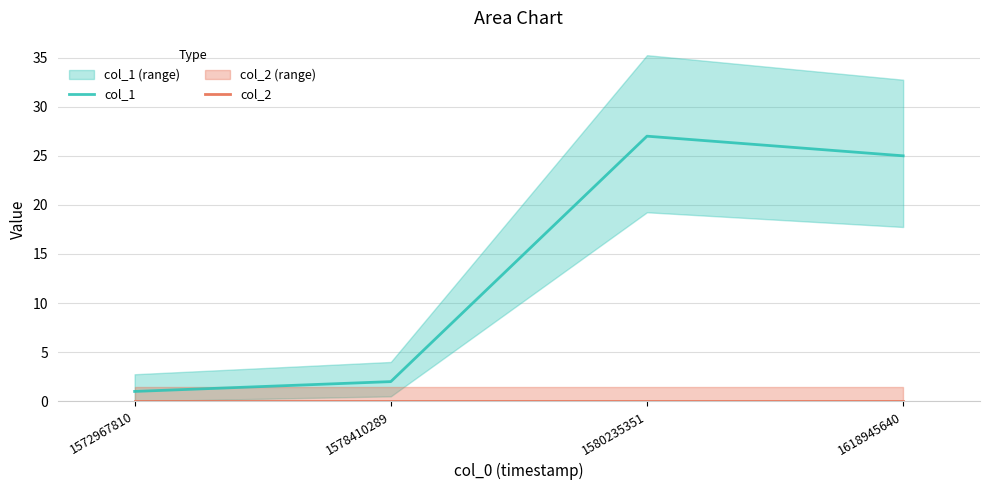

At 1618945640, list the series in order from largest to smallest.

col_1, col_2